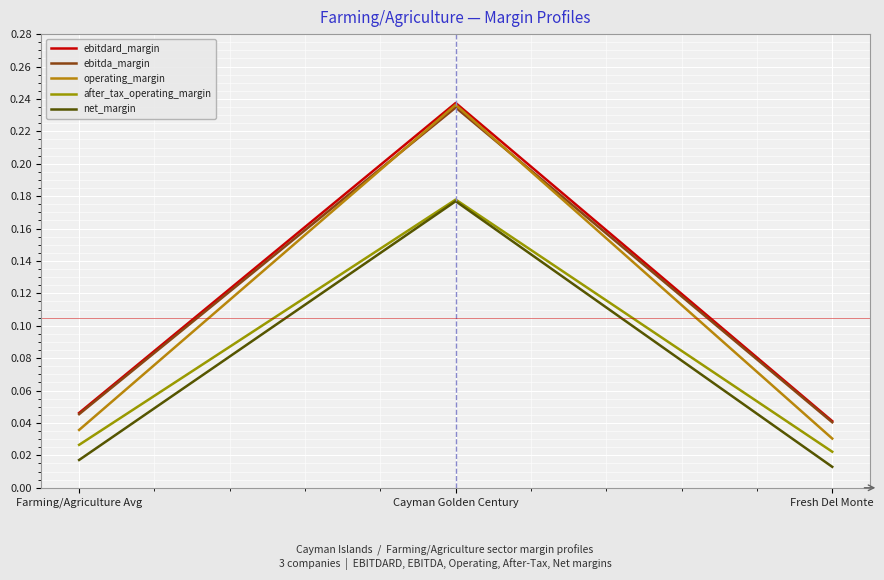

Which series has the largest total across all categories?

ebitdard_margin